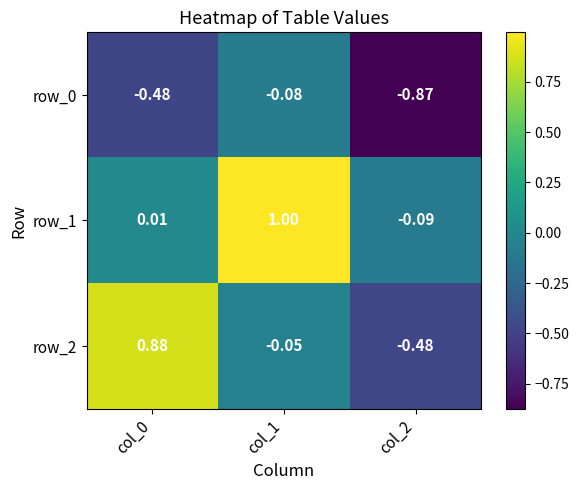

Is the value of row_1 at col_1 greater than the value of row_0 at col_0?

Yes